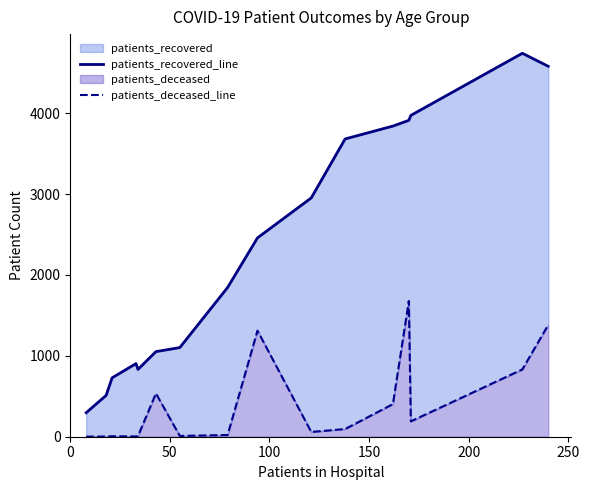

Does the chart have visible grid lines?

No